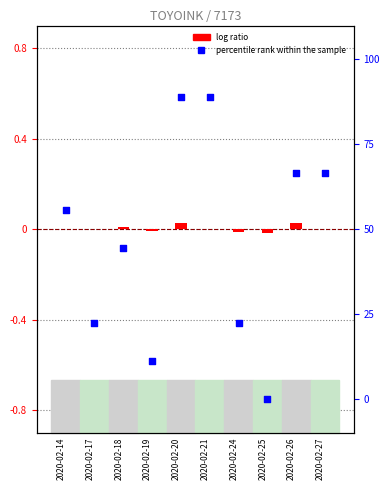

Is the value of percentile rank within the sample at 2020-02-20 greater than the value of log ratio at 2020-02-14?

Yes